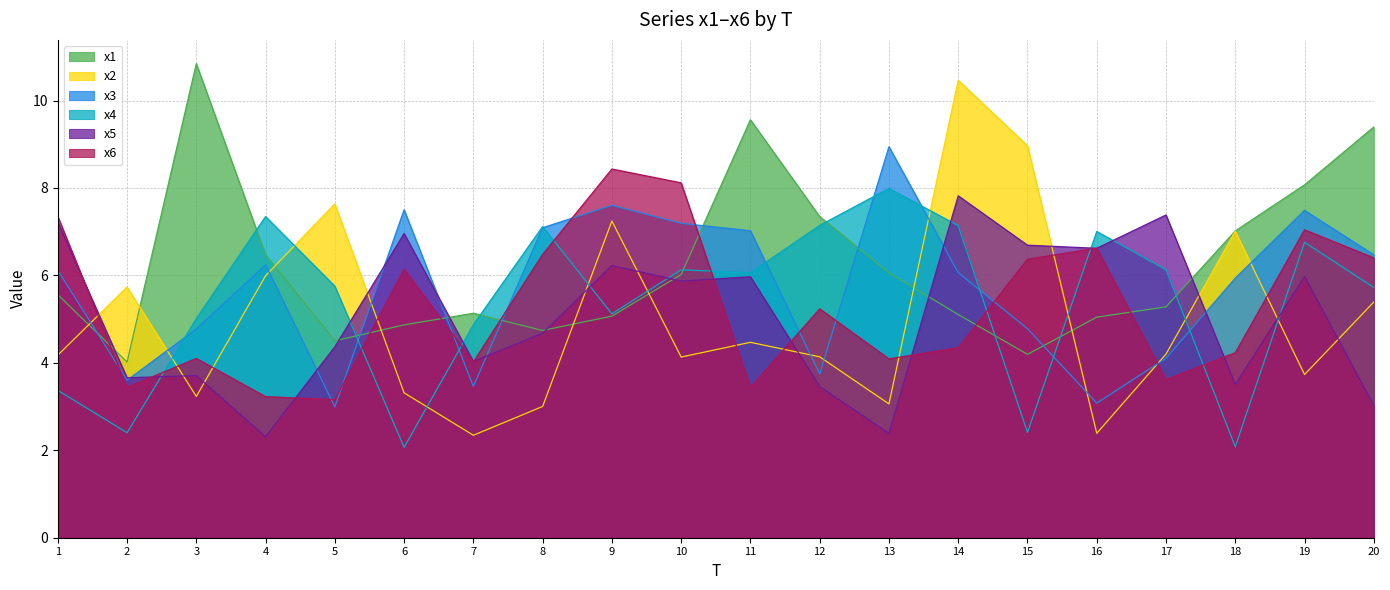

True or false: x6 has a value of 4.6 at 9.

False